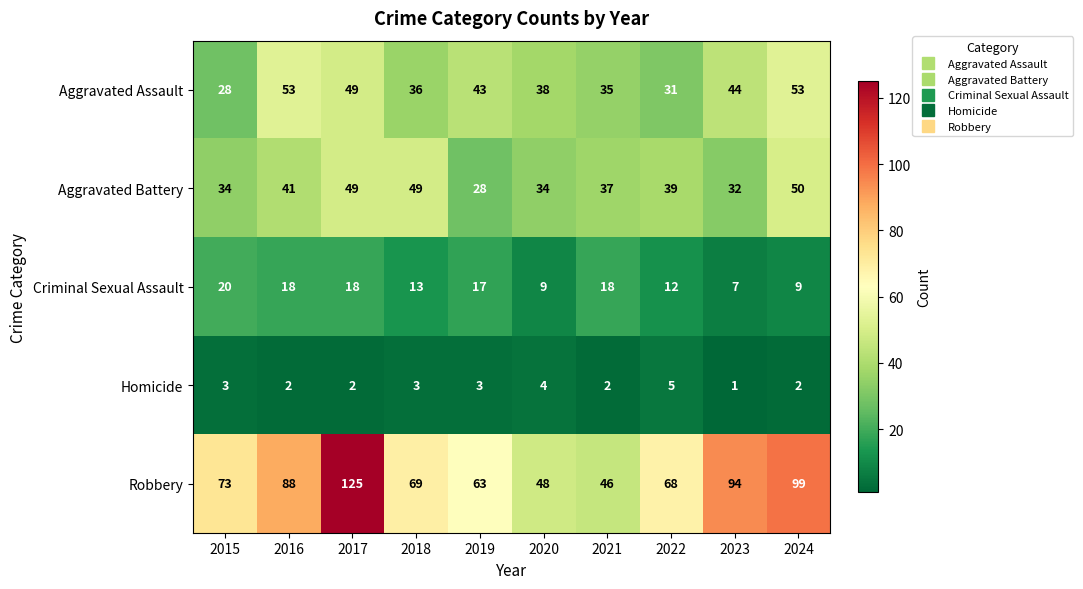

What is the total value across all series at 2020?

133